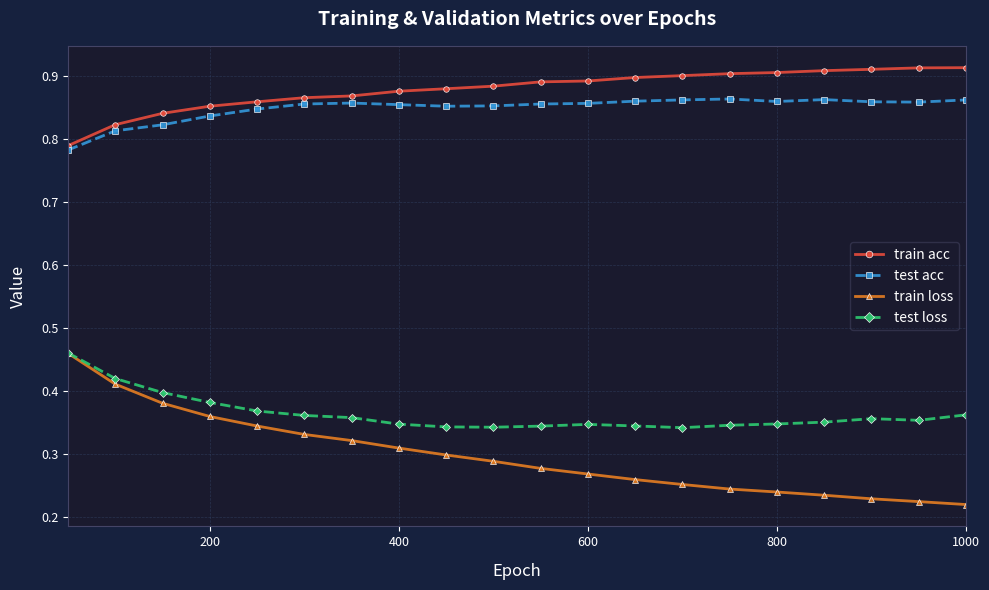

Which series has the widest spread of values?

train loss